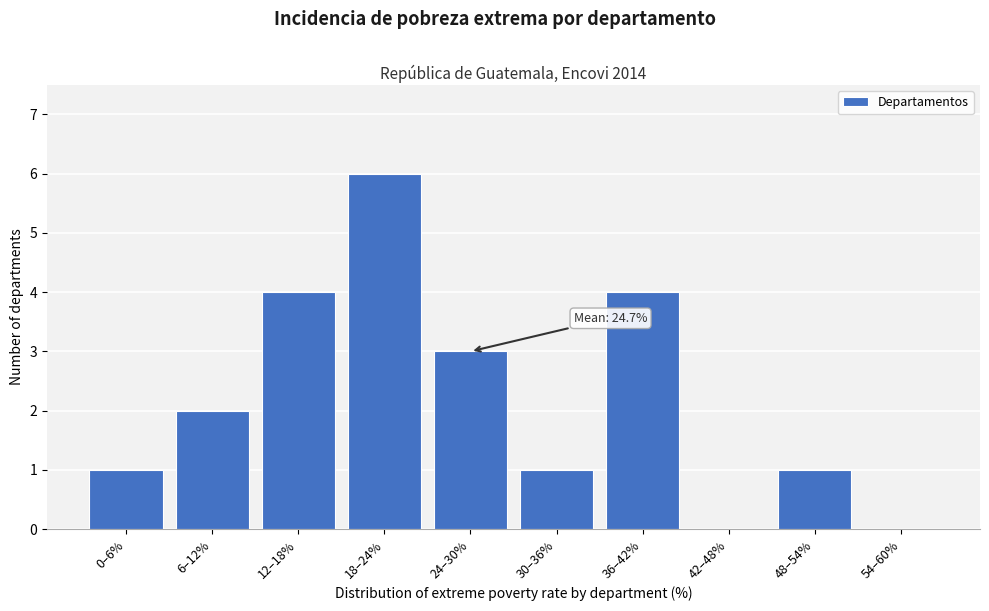

Reading left to right, what are all the values shown in this chart?

0–6%=1	6–12%=2	12–18%=4	18–24%=6	24–30%=3	30–36%=1	36–42%=4	42–48%=0	48–54%=1	54–60%=0